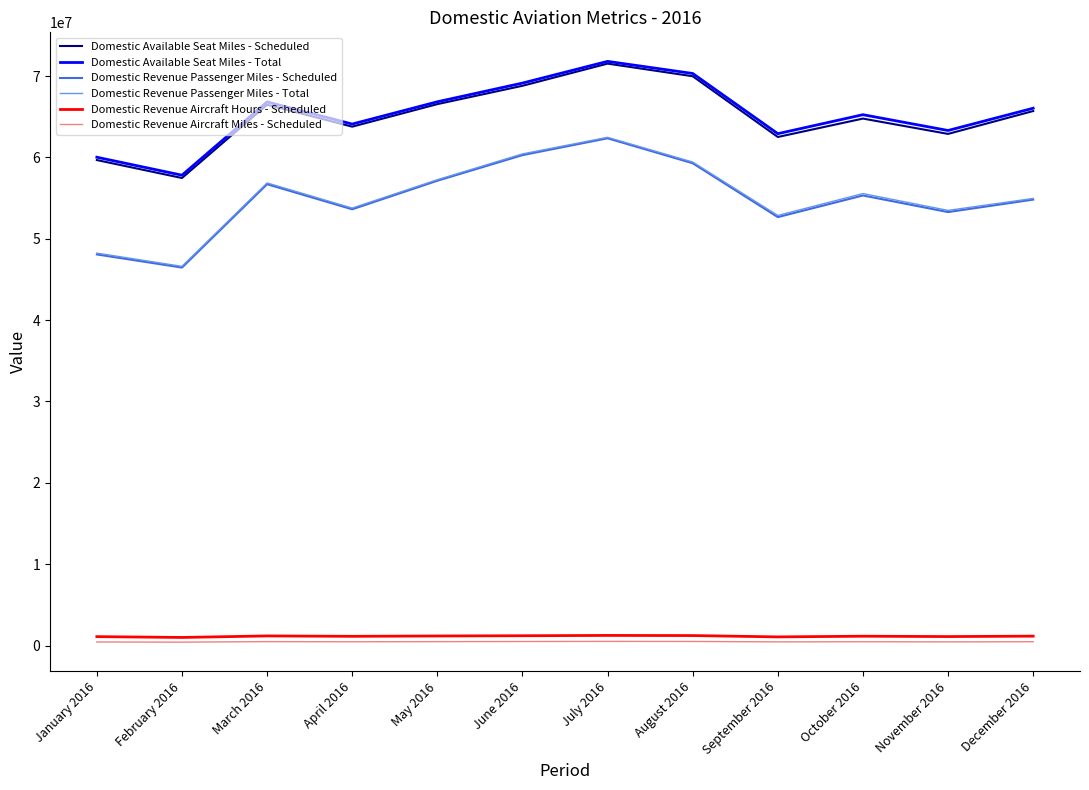

What is the greatest value displayed?

71800707